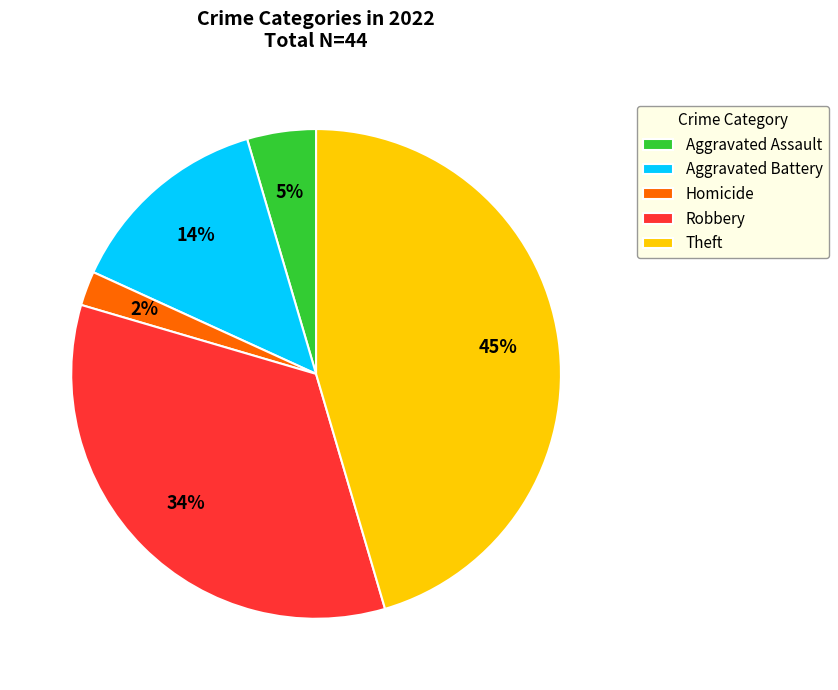

Does any single category account for the majority?

No